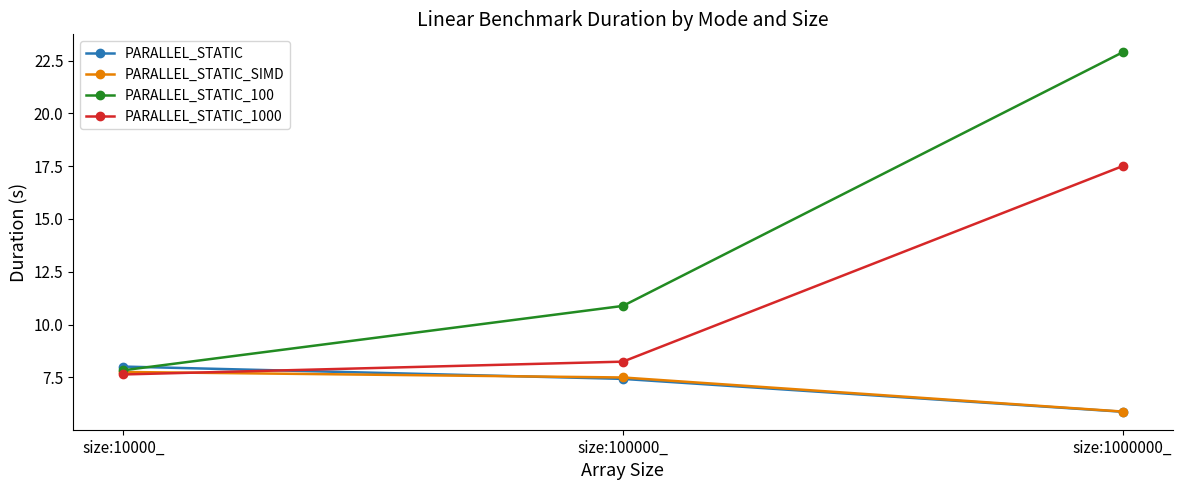

What is the lowest value of the PARALLEL_STATIC series?

5.9